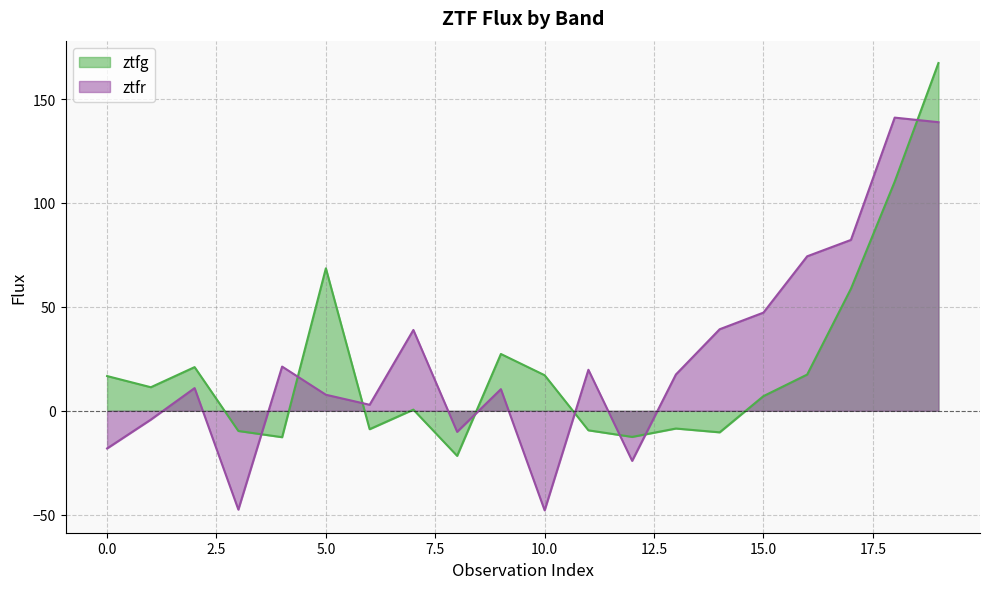

List the labels in order of ztfr value, smallest first.

10, 3, 12, 0, 8, 1, 6, 5, 9, 2, 13, 11, 4, 7, 14, 15, 16, 17, 19, 18